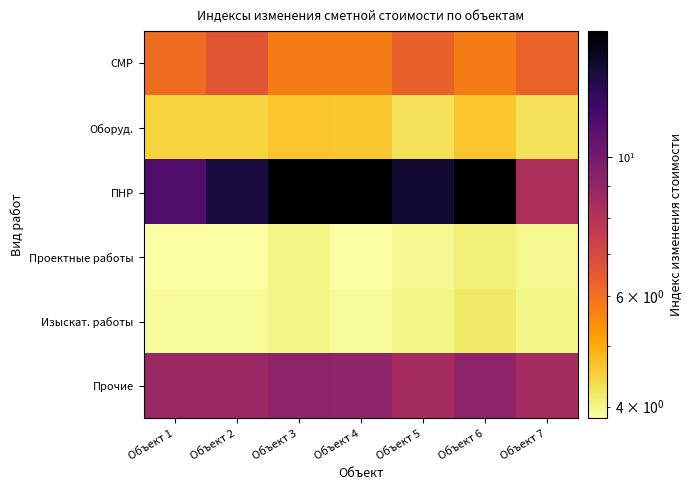

Between Объект 4 and Объект 5, which series saw the biggest shift?

ПНР